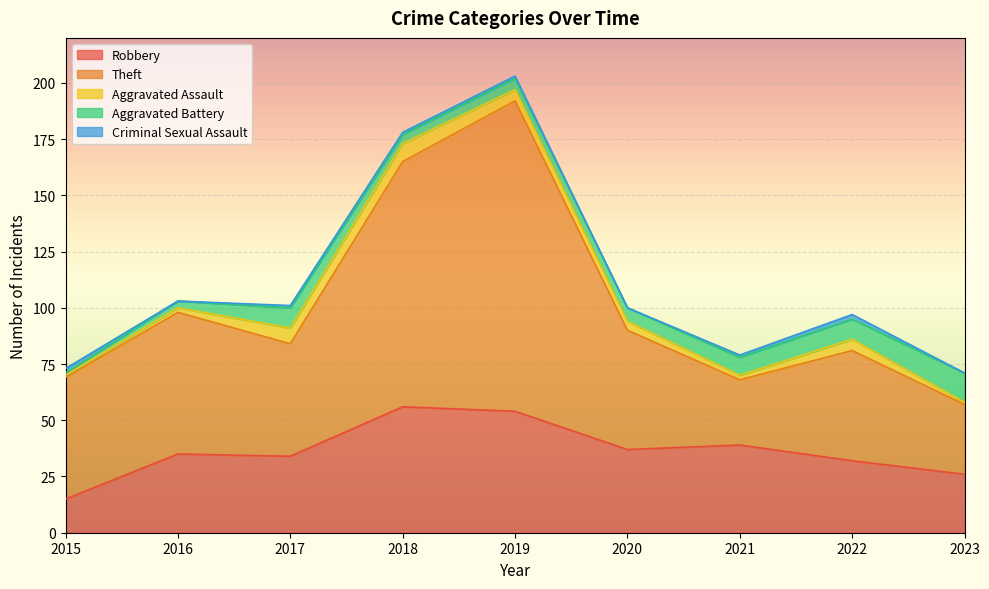

Reading right to left, what are all the values shown in this chart?

Robbery: 26	32	39	37	54	56	34	35	15
Theft: 31	49	29	53	138	109	50	63	54
Aggravated Assault: 1	5	2	4	5	8	7	2	1
Aggravated Battery: 13	9	8	6	5	4	9	3	1
Criminal Sexual Assault: 0	2	1	0	1	1	1	0	2